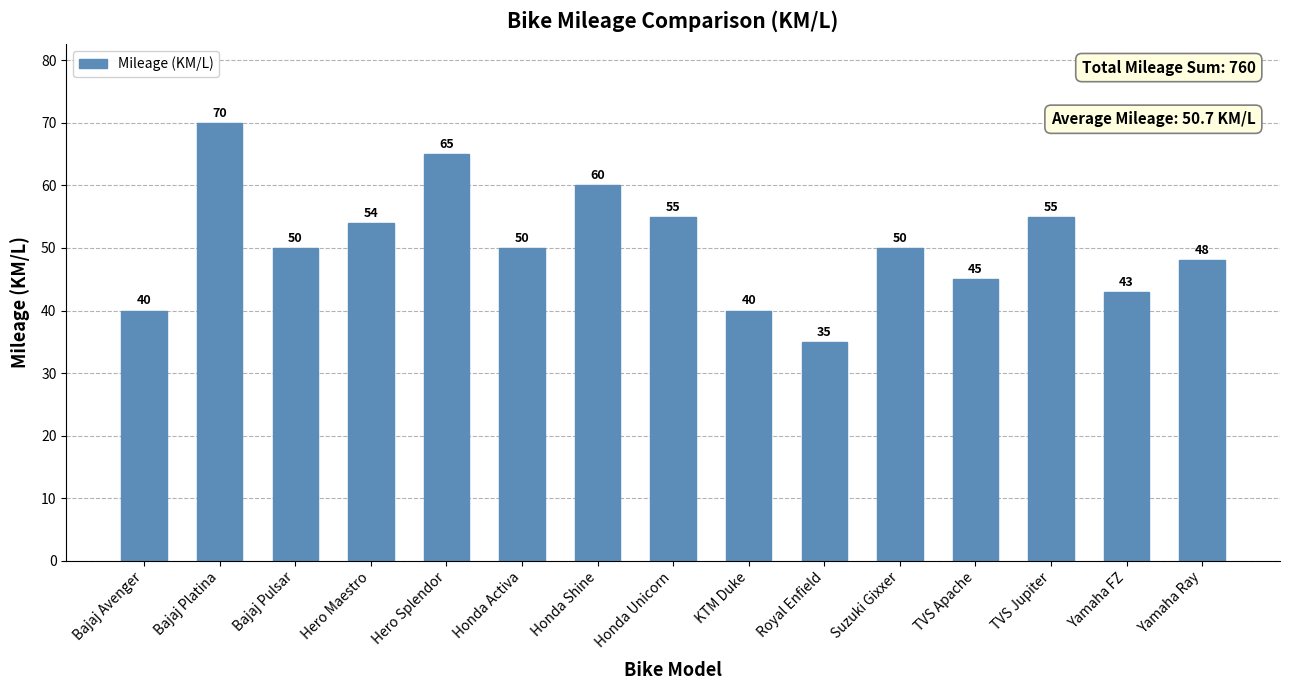

The value at KTM Duke is 40. True or false?

True